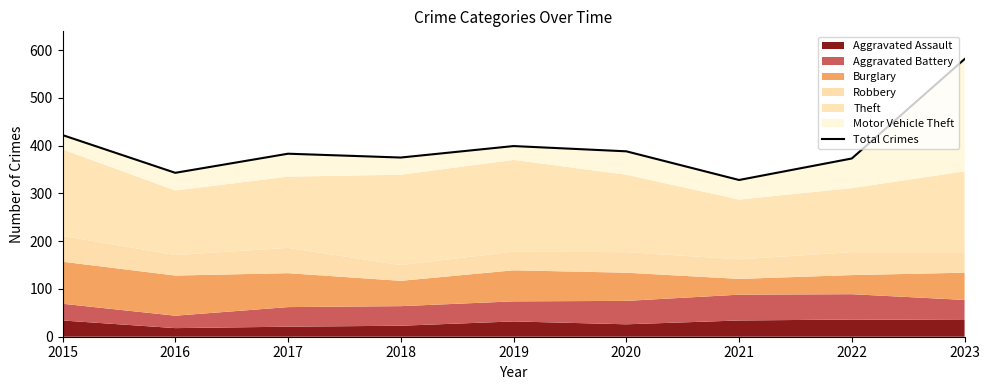

Reading right to left, what are all the values shown in this chart?

2023=581	2022=373	2021=328	2020=388	2019=399	2018=375	2017=383	2016=343	2015=422